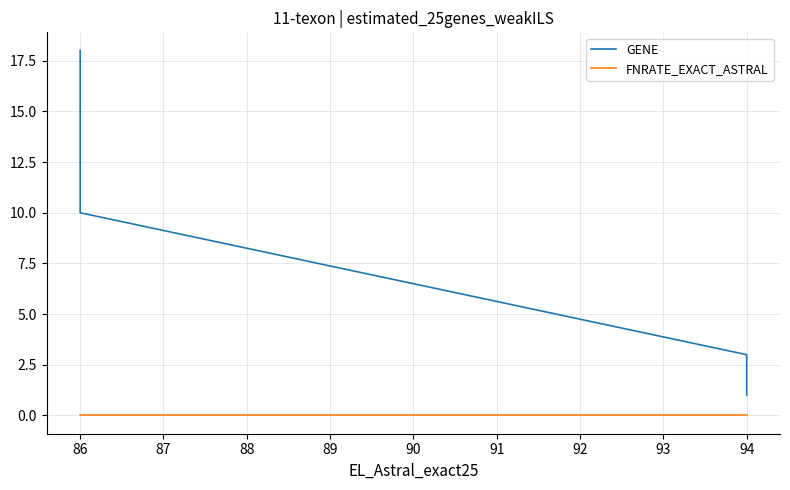

How many data points in GENE are less than 10?

2